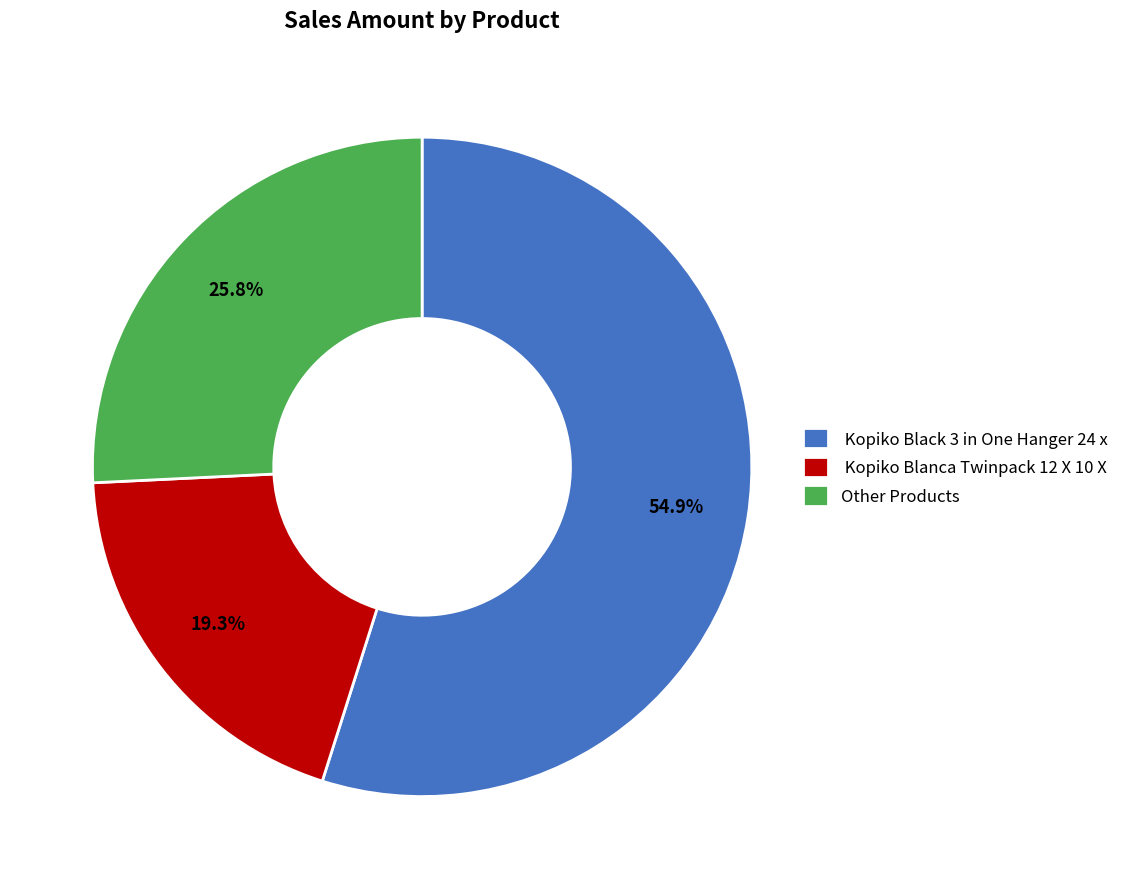

What is the ratio of the value at Other Products to the value at Kopiko Blanca Twinpack 12 X 10 X?

1.3